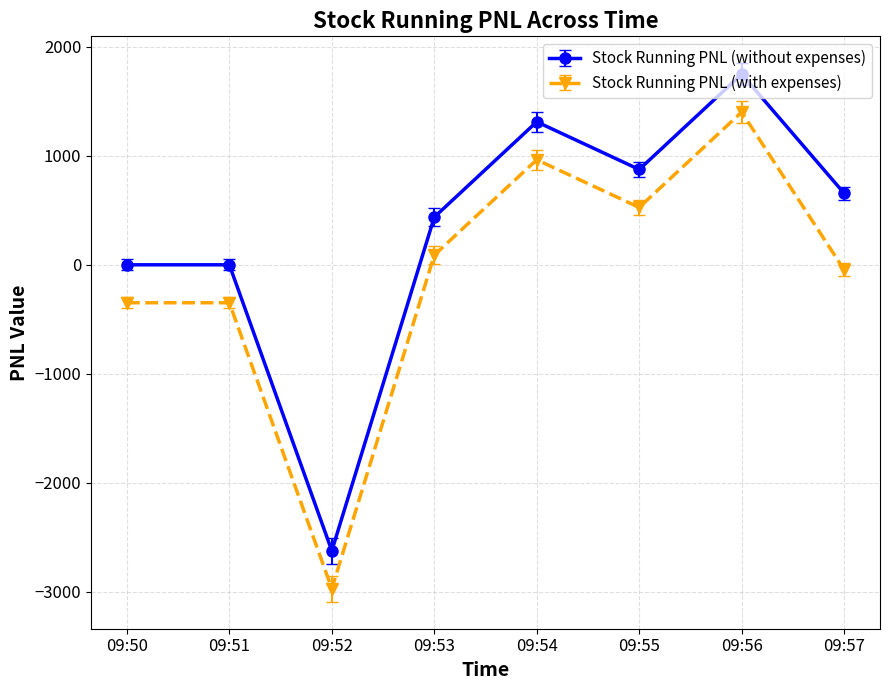

True or false: Stock Running PNL (with expenses) has a value of 526.7 at 09:55.

True